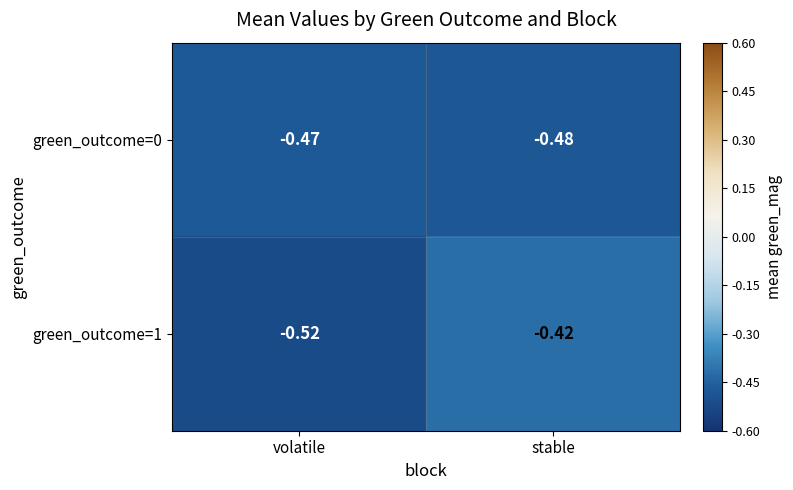

Is the value of green_outcome=1 at stable greater than the value of green_outcome=0 at volatile?

Yes